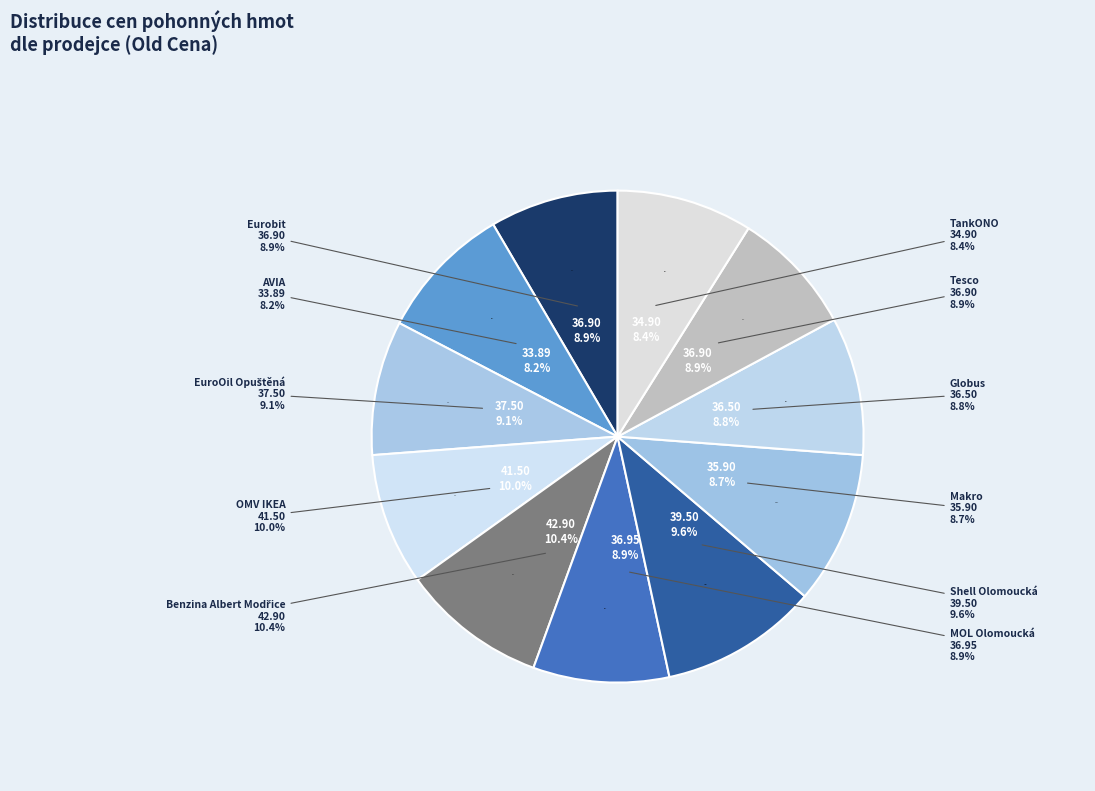

To the nearest percent, what is the difference between the AVIA and EuroOil Opuštěná slice percentages?

1%